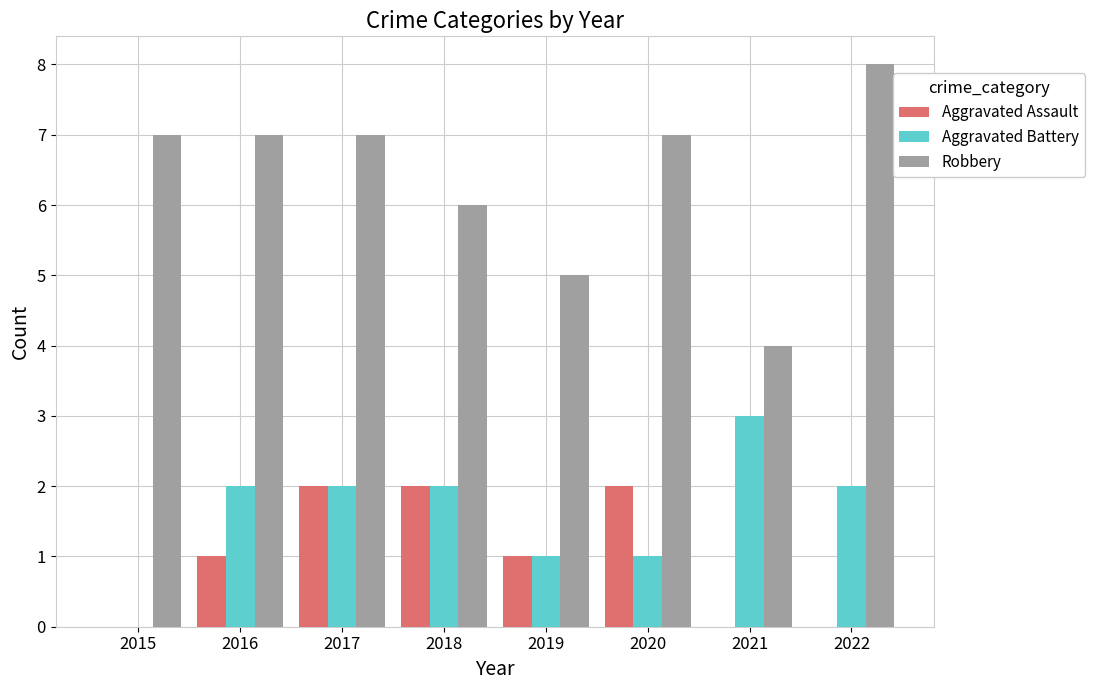

What is the maximum value shown in the chart?

8